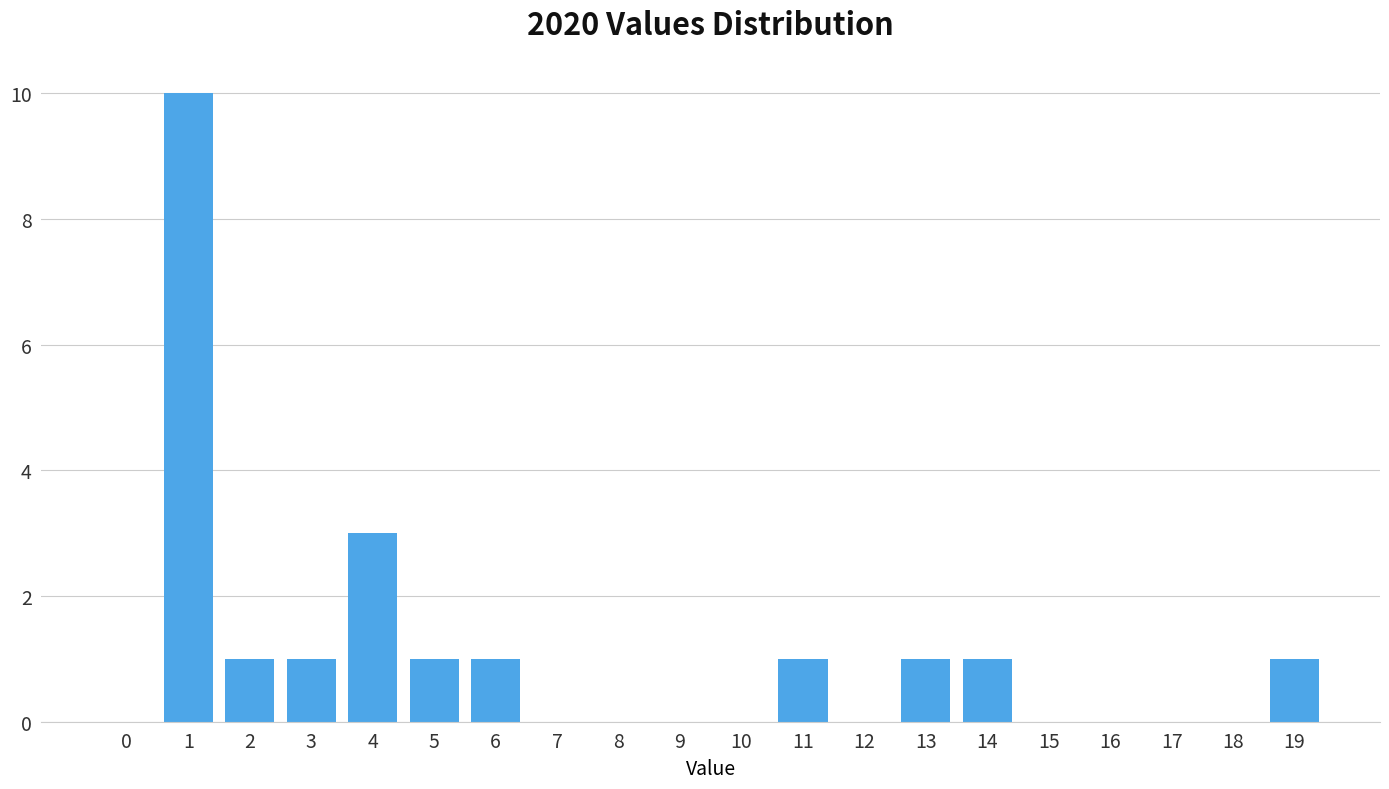

Reading left to right, extract all data points from this chart.

0=0	1=10	2=1	3=1	4=3	5=1	6=1	7=0	8=0	9=0	10=0	11=1	12=0	13=1	14=1	15=0	16=0	17=0	18=0	19=1